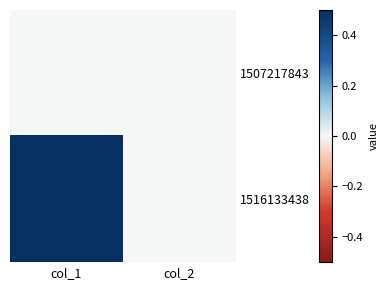

Reading right to left, extract all data points from this chart.

1507217843: col_2=0	col_1=0
1516133438: col_2=0	col_1=1